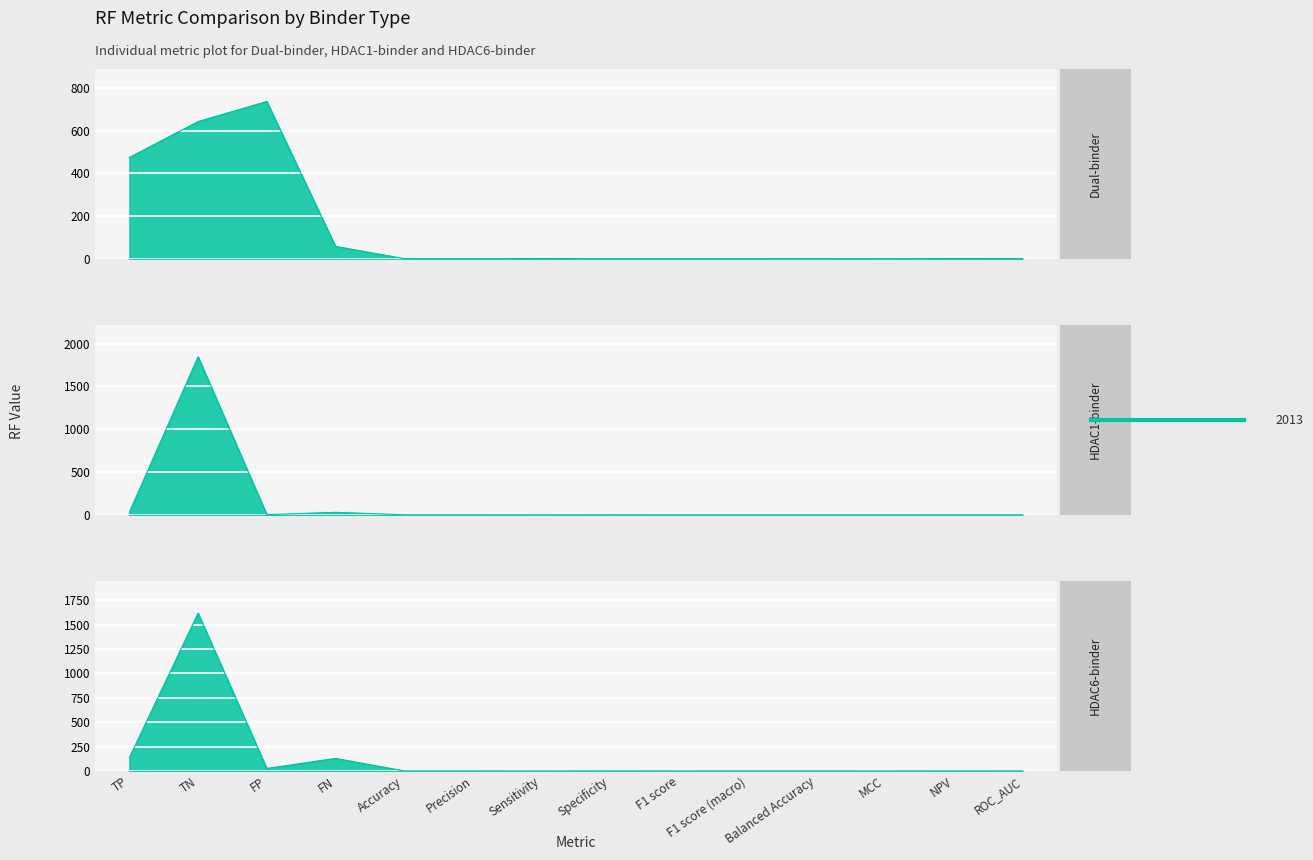

How many lines are shown in the chart?

3